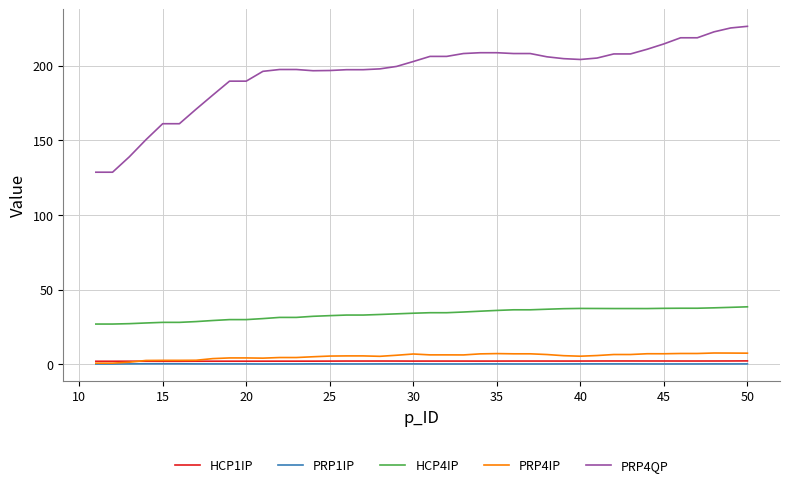

Which series has the widest spread of values?

PRP4QP